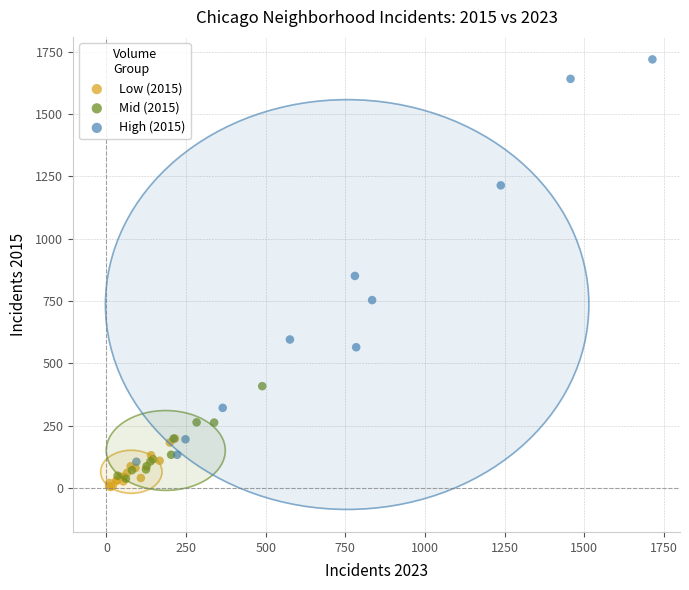

Which series has the widest spread of Y values?

High (2015)